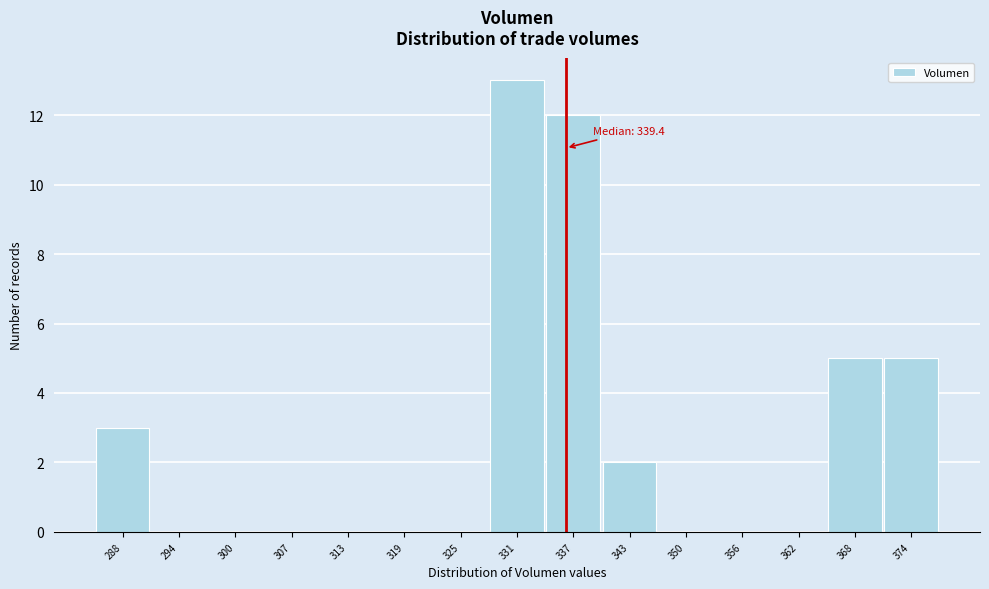

Reading left to right, what are all the values shown in this chart?

288=3	294=0	300=0	307=0	313=0	319=0	325=0	331=13	337=12	343=2	350=0	356=0	362=0	368=5	374=5